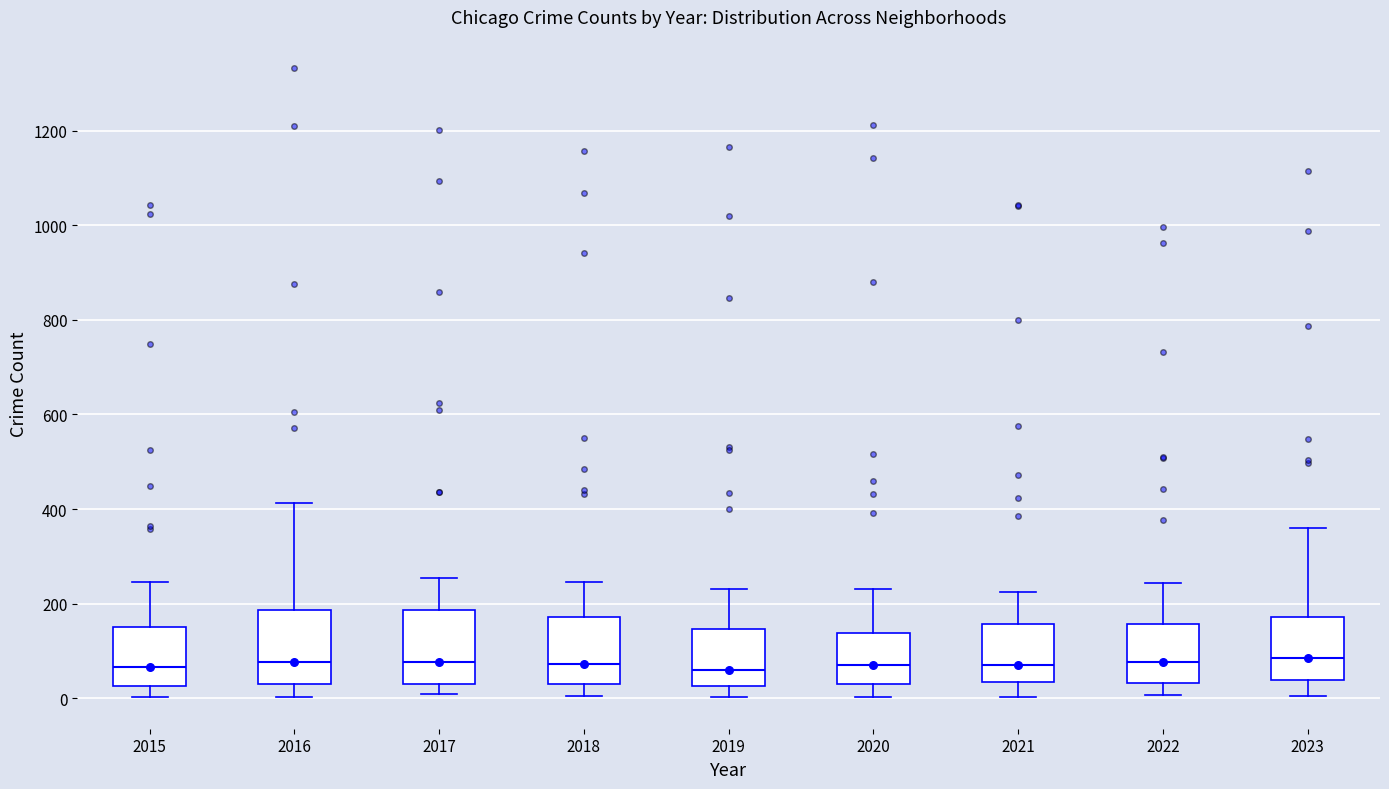

Reading left to right, read every box against the y-axis: the position of its median line, the range the box covers, and the ends of its whiskers. The values are not printed on the chart, so give them approximately, as read against the axis.

2015: median 60, box 20 to 160, whiskers 0 to 240
2016: median 80, box 40 to 180, whiskers 0 to 420
2017: median 80, box 20 to 180, whiskers 0 to 260
2018: median 80, box 20 to 180, whiskers 0 to 240
2019: median 60, box 20 to 140, whiskers 0 to 240
2020: median 60, box 20 to 140, whiskers 0 to 240
2021: median 80, box 40 to 160, whiskers 0 to 220
2022: median 80, box 40 to 160, whiskers 0 to 240
2023: median 80, box 40 to 180, whiskers 0 to 360